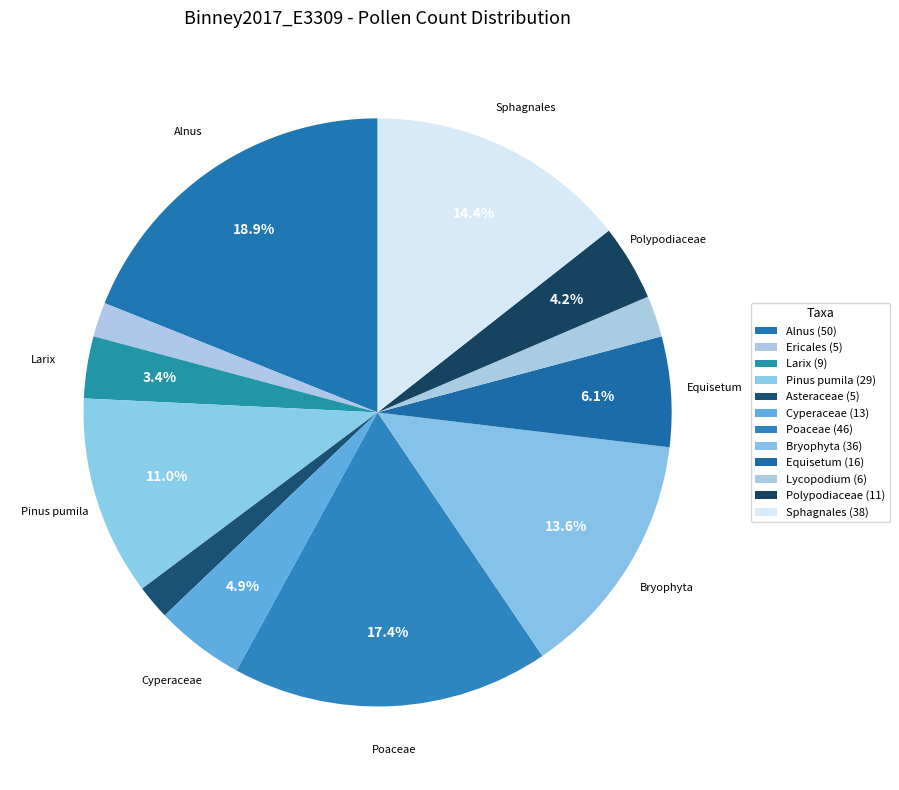

What percentage is the Larix slice, to the nearest percent?

3%